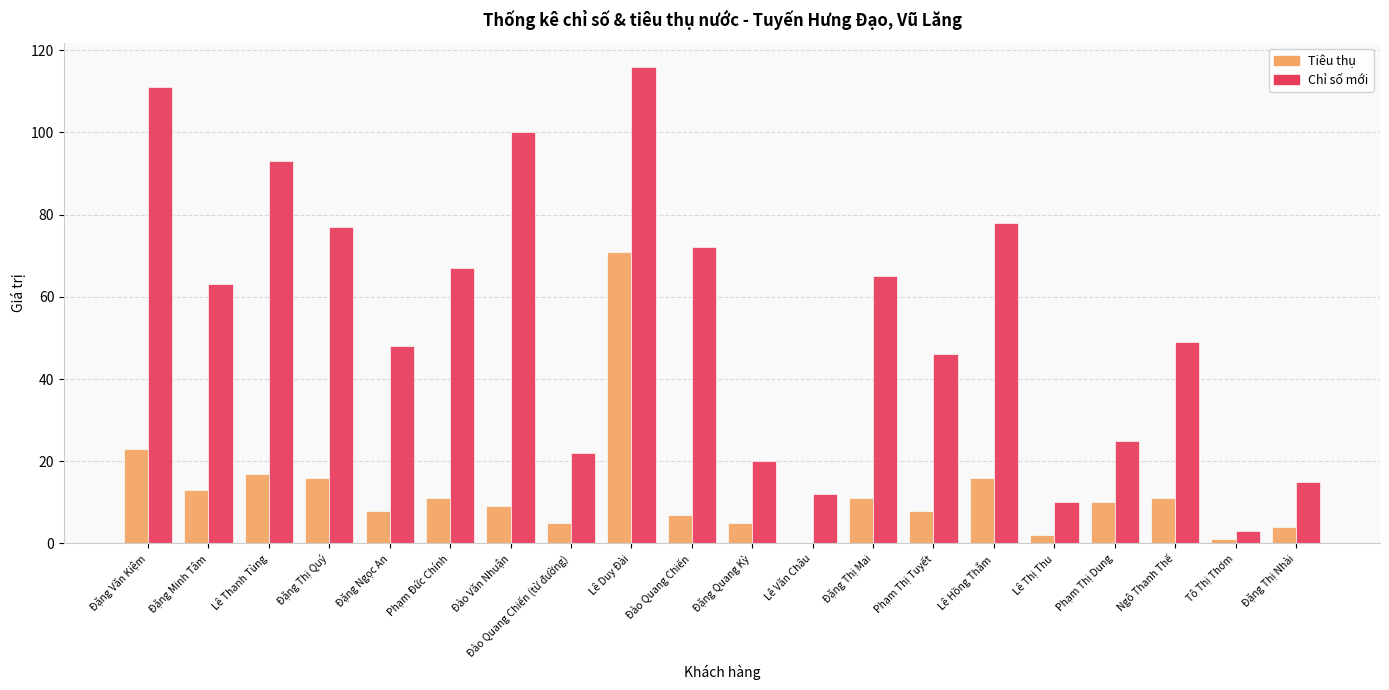

What is the average value of the Chỉ số mới series?

55